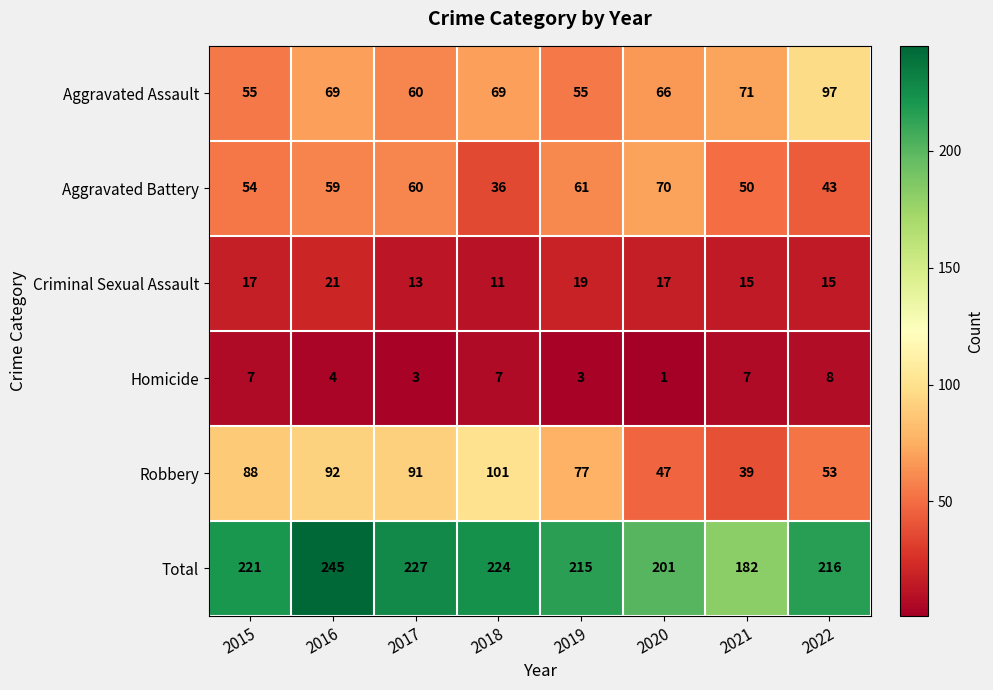

What is the spread (max minus min) of values at 2015?

214